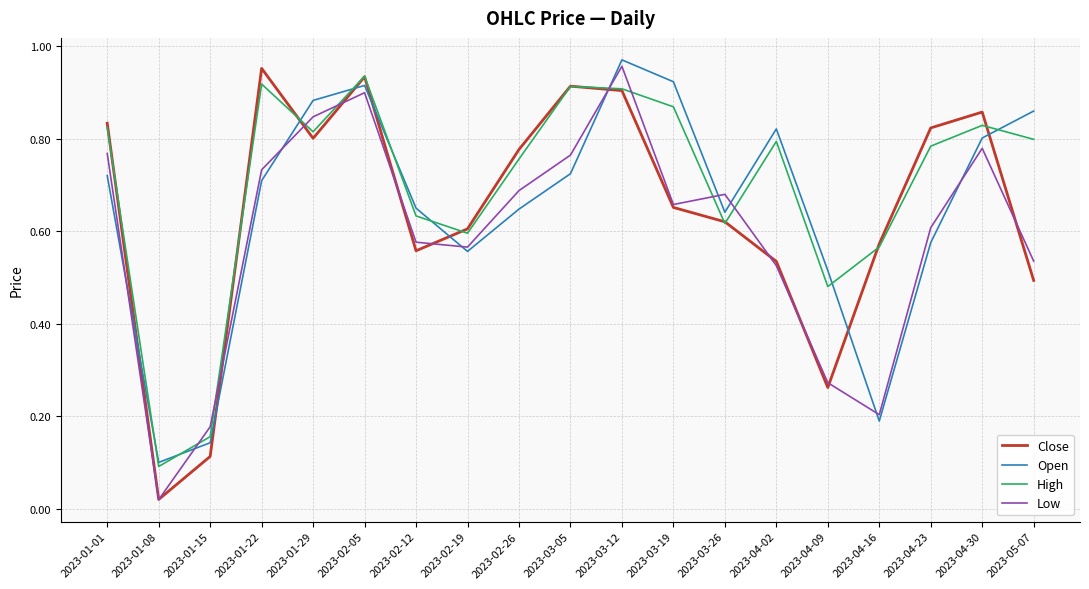

What are all the series names shown in the legend?

Close, Open, High, Low